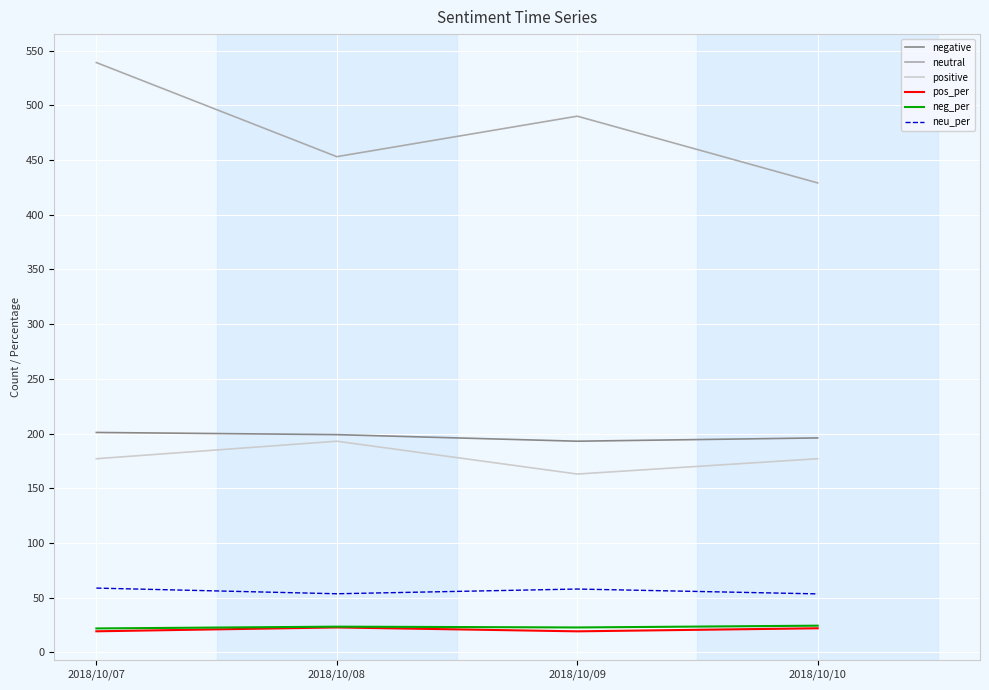

Where does the pos_per series first go above 22?

2018/10/08